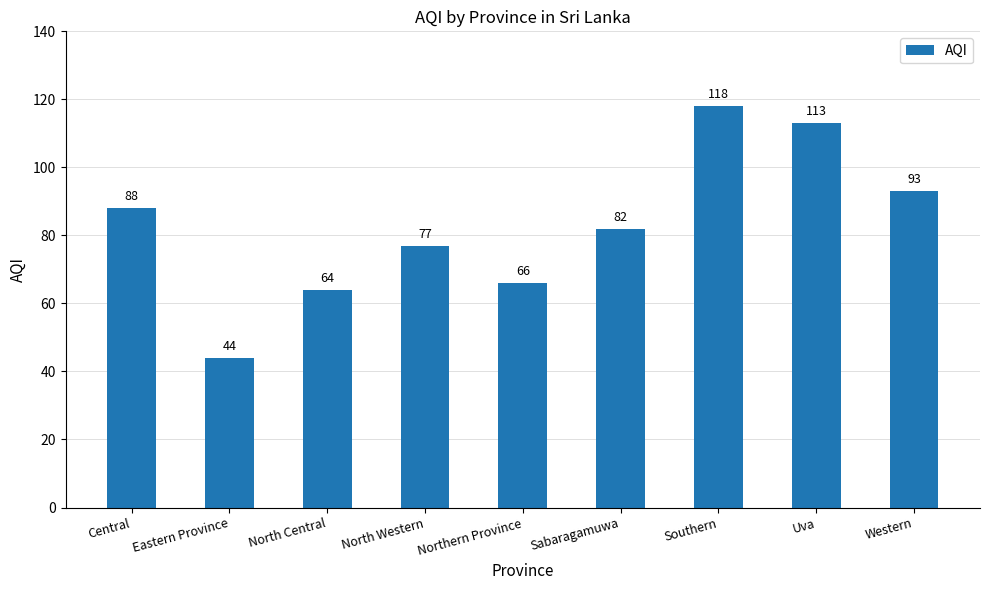

List the labels in order of value, smallest first.

Eastern Province, North Central, Northern Province, North Western, Sabaragamuwa, Central, Western, Uva, Southern